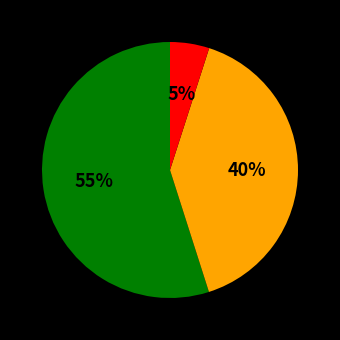

To the nearest percent, what is the difference between the largest and smallest slice percentages?

50%